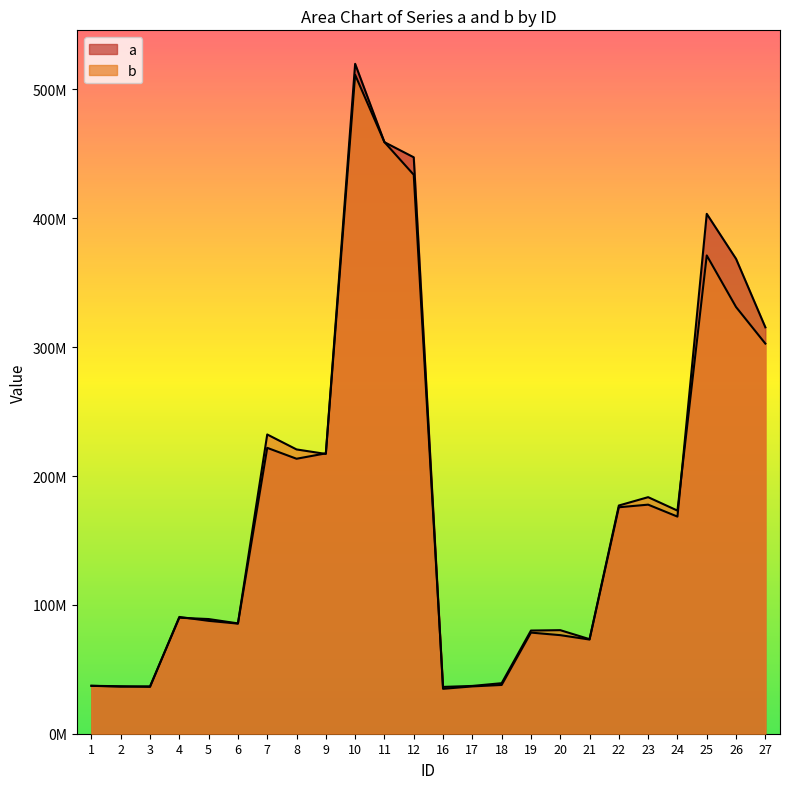

What is the total value across all series at 3?

73123540